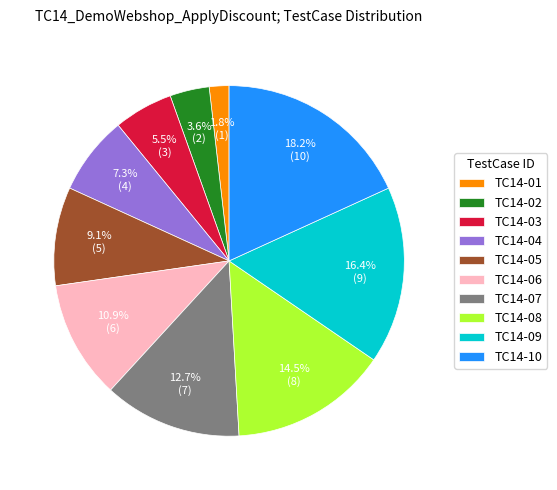

To the nearest percent, what is the difference between the TC14-03 and TC14-06 slice percentages?

5%